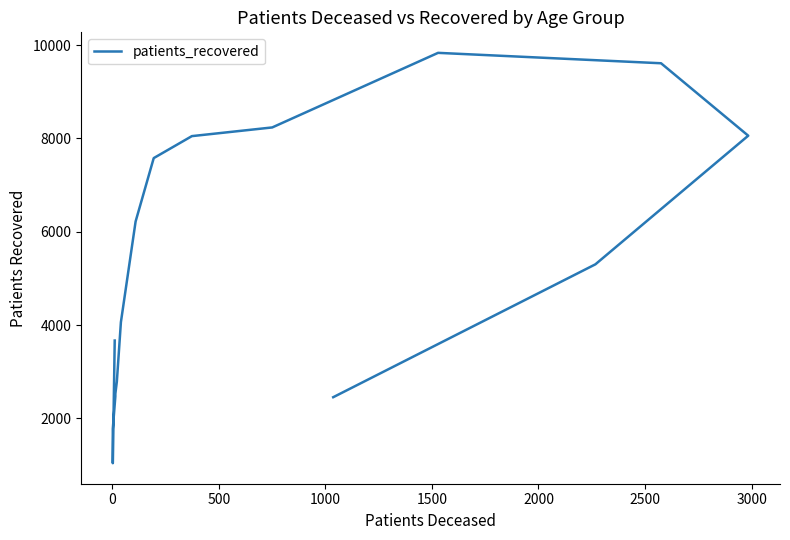

True or false: there are more than 2 points higher than both neighbors.

False